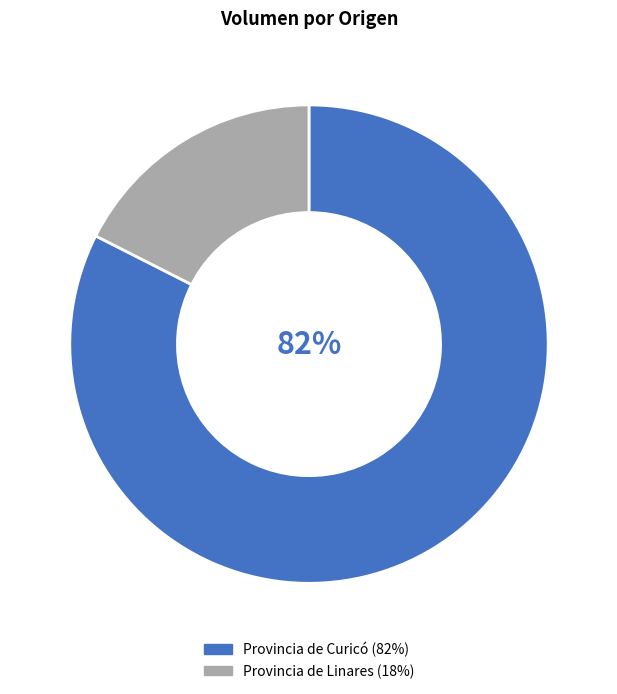

Is there a majority slice in this chart?

Yes